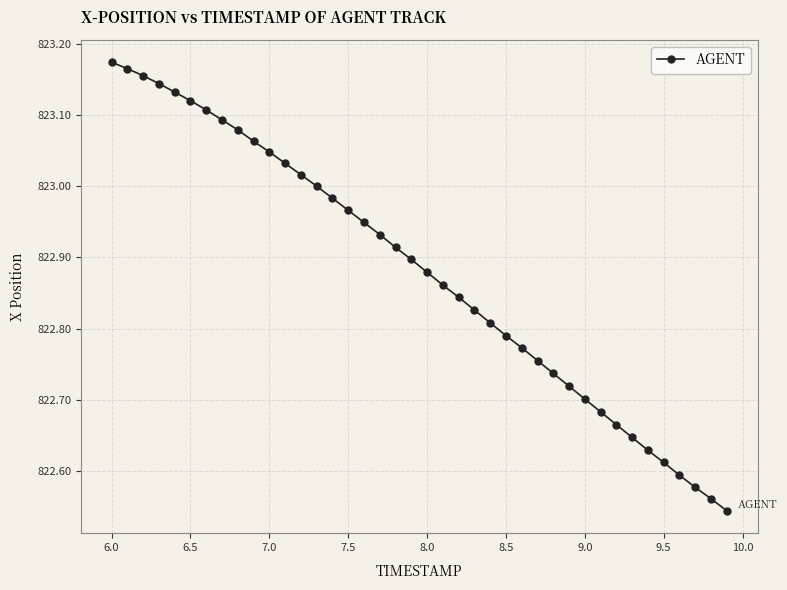

What is the sum of all values?

32915.2